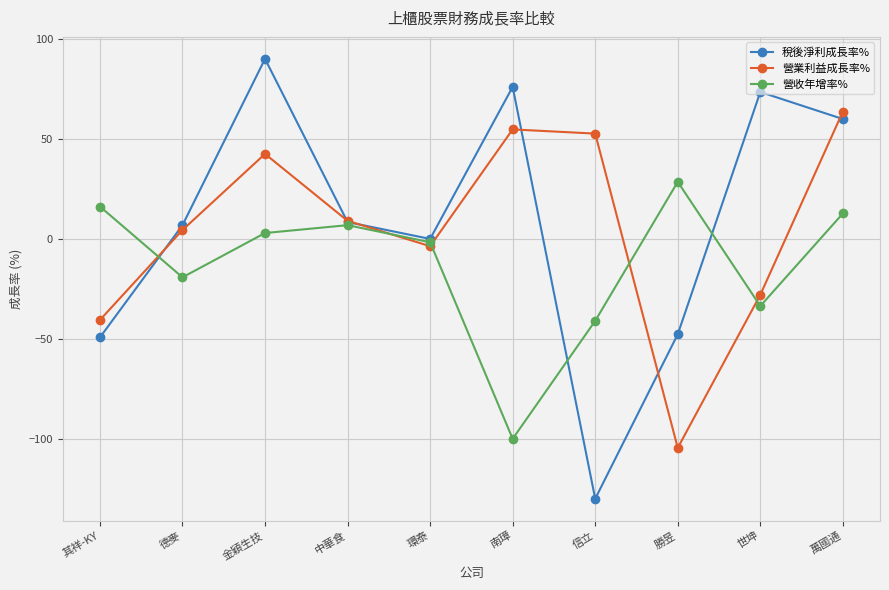

At how many categories does at least one series exceed 47?

5